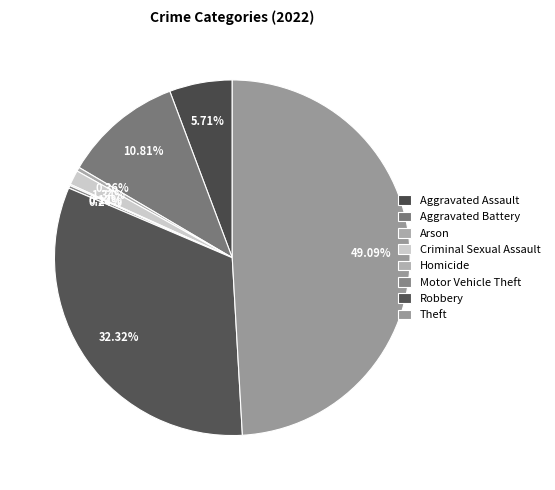

What percentage do Motor Vehicle Theft and Arson together represent?

0.6%